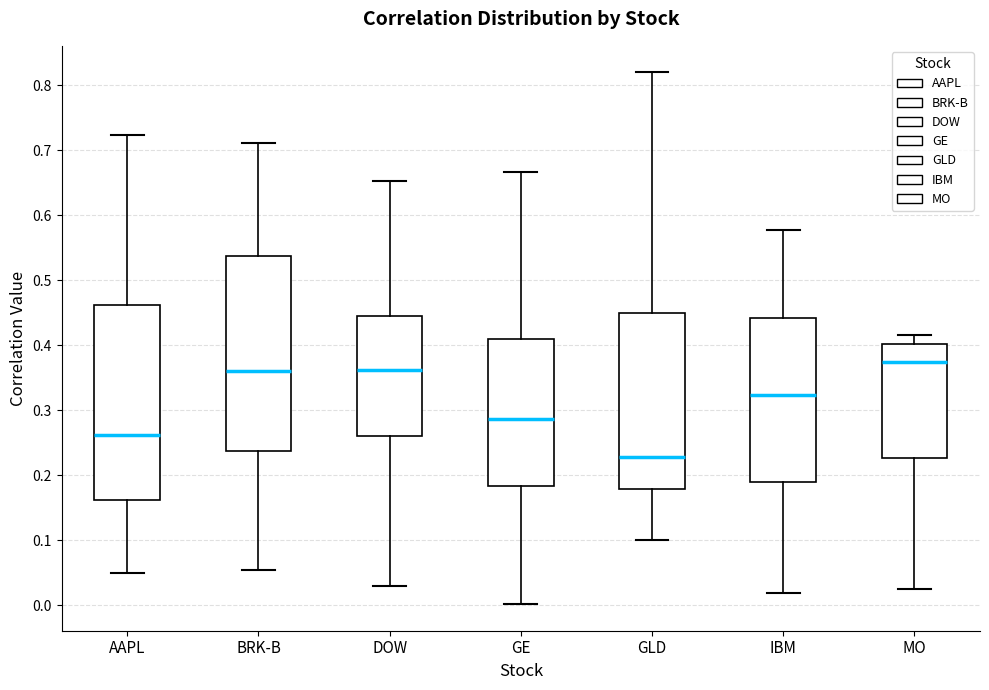

Where does the upper whisker of the box for AAPL end on the y-axis? The values are not printed on the chart, so give them approximately, as read against the axis.

0.72